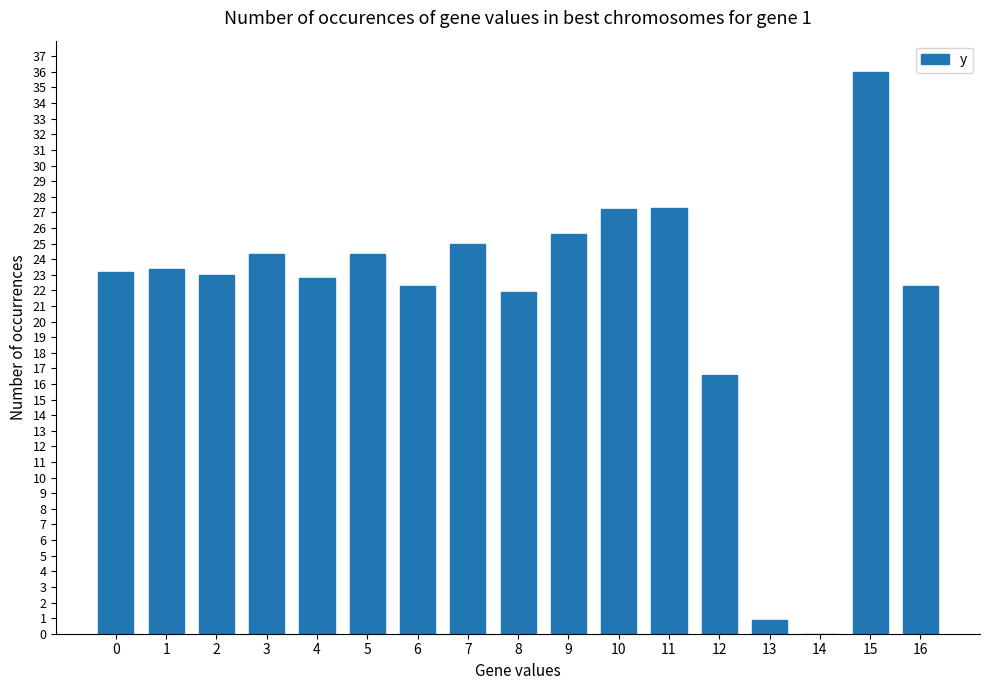

What is the sum of all values?

366.1